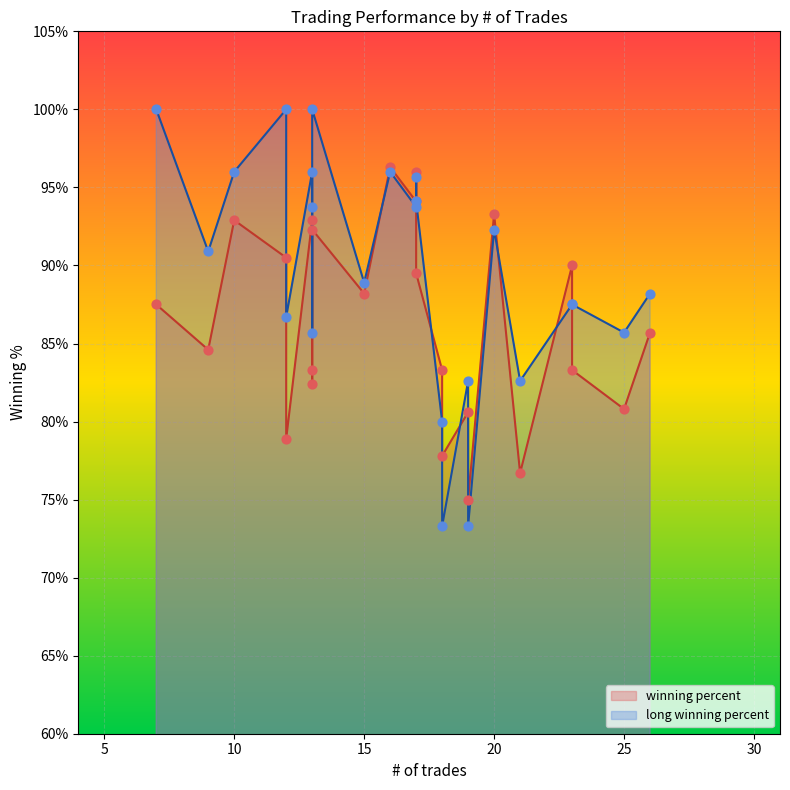

Which series contains the highest Y value?

long winning percent